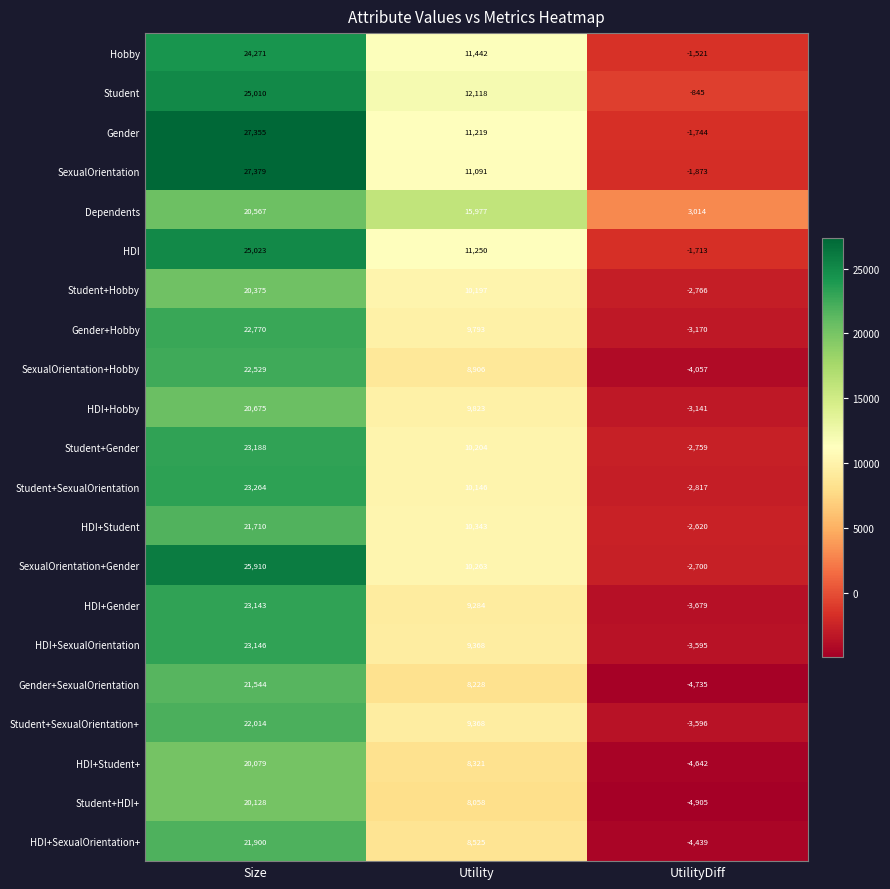

The value of HDI+Gender at Utility is 3575. True or false?

False